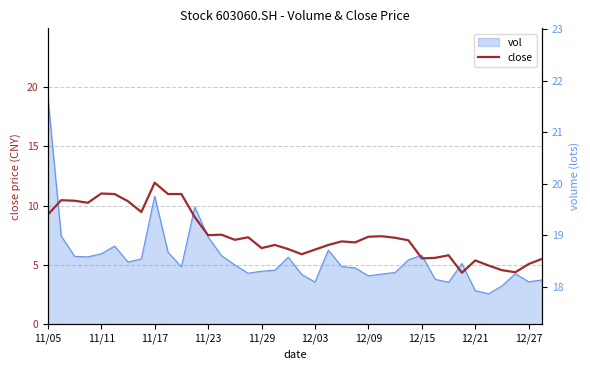

The chart shows a value of 32.2 at 11/23. True or false?

False